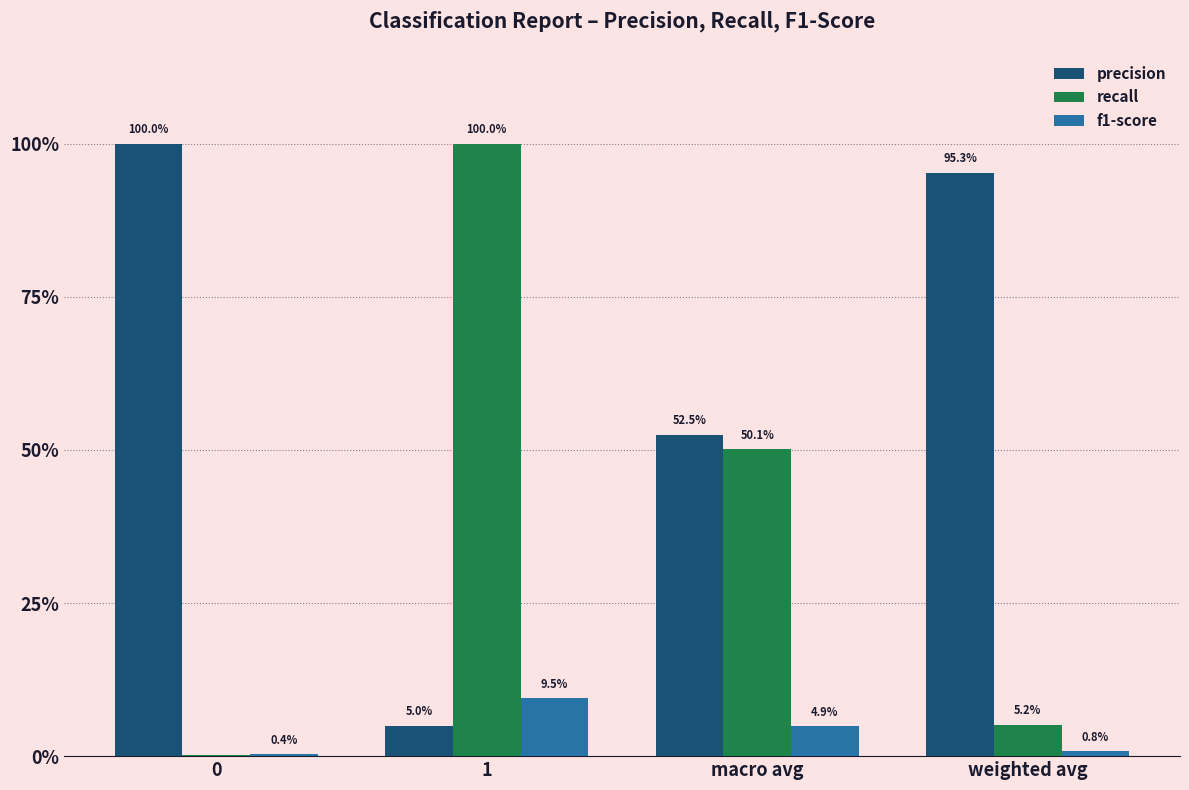

Reading left to right, list all the values displayed in this chart.

precision: 1.0	0.0	0.5	1.0
recall: 0.0	1.0	0.5	0.1
f1-score: 0.0	0.1	0.0	0.0